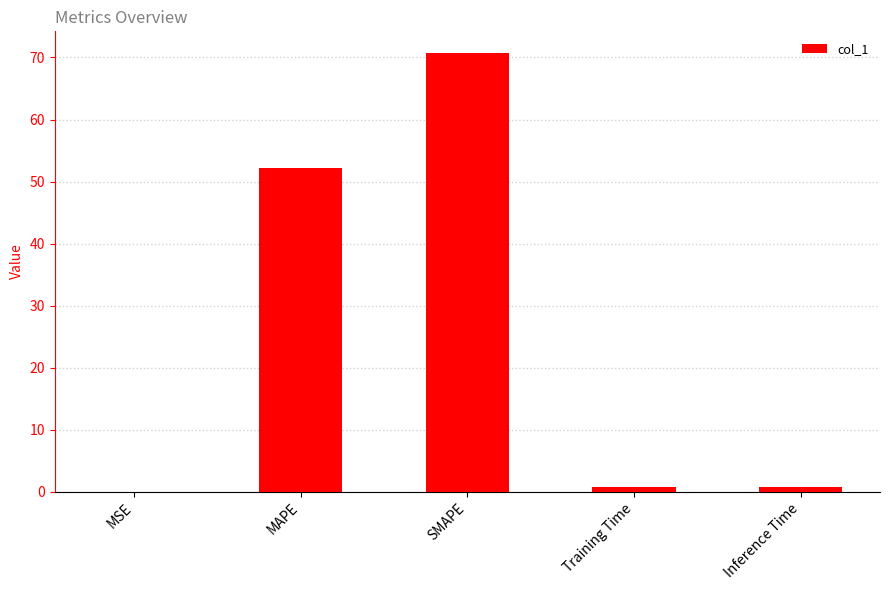

The value at MSE is 0.0. True or false?

True